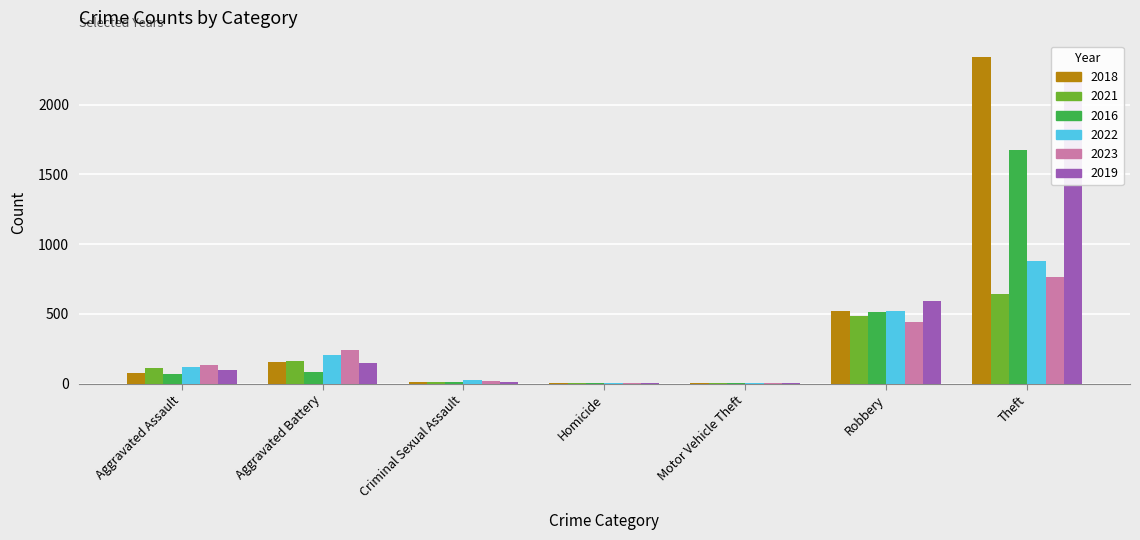

Which series changed the most between Criminal Sexual Assault and Motor Vehicle Theft?

2022